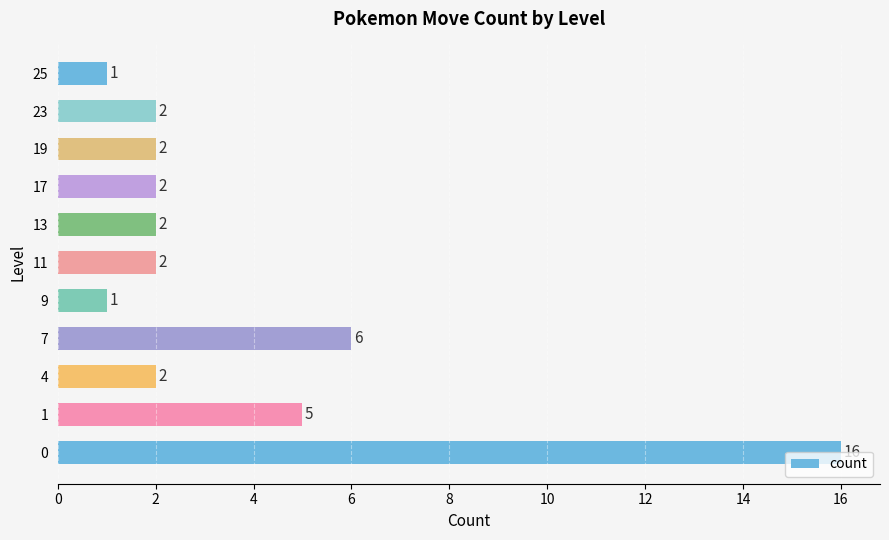

Read the value at 7.

6